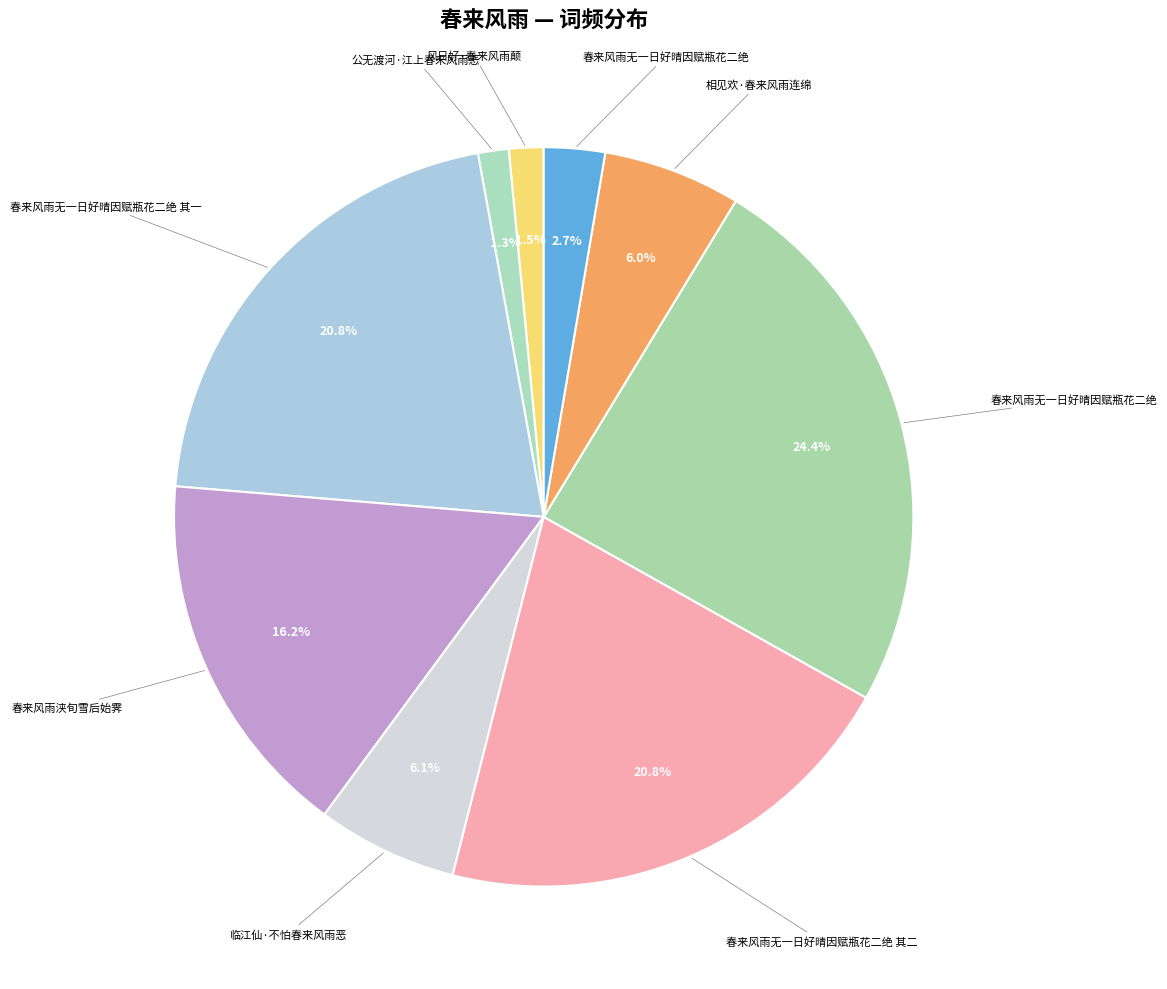

How many segments does this pie chart have?

9